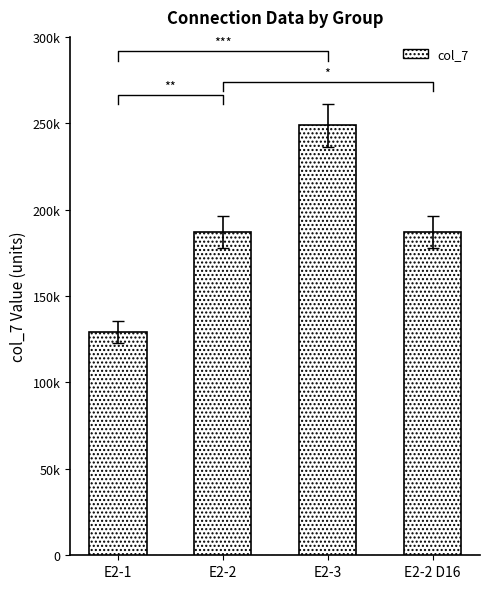

True or false: the data shows 129050 at E2-1.

True